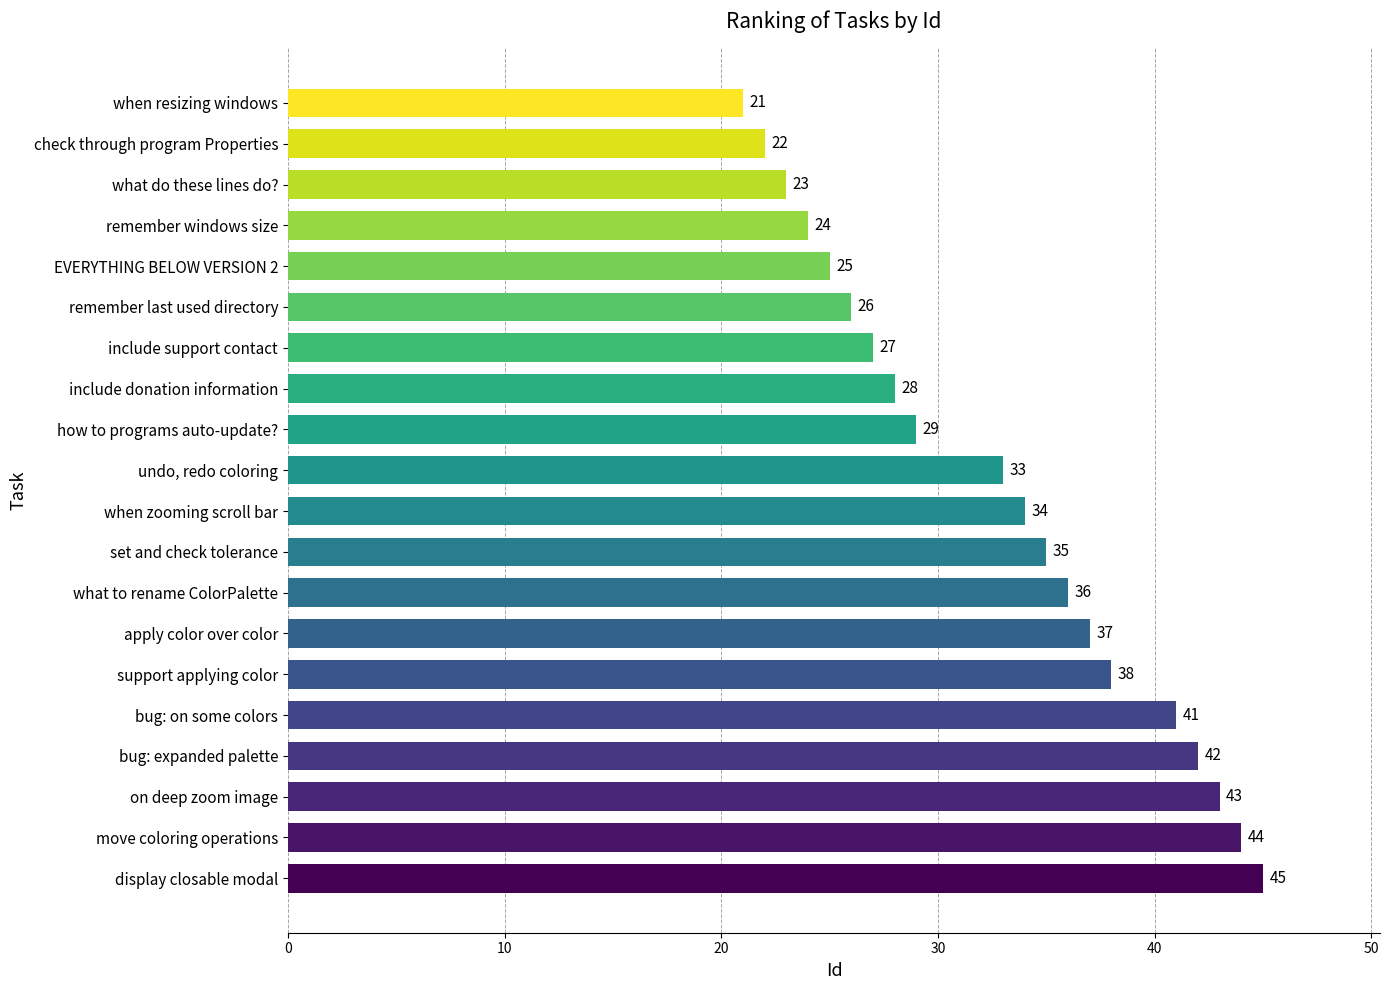

What is the sum of the values at undo, redo coloring and bug: on some colors?

74